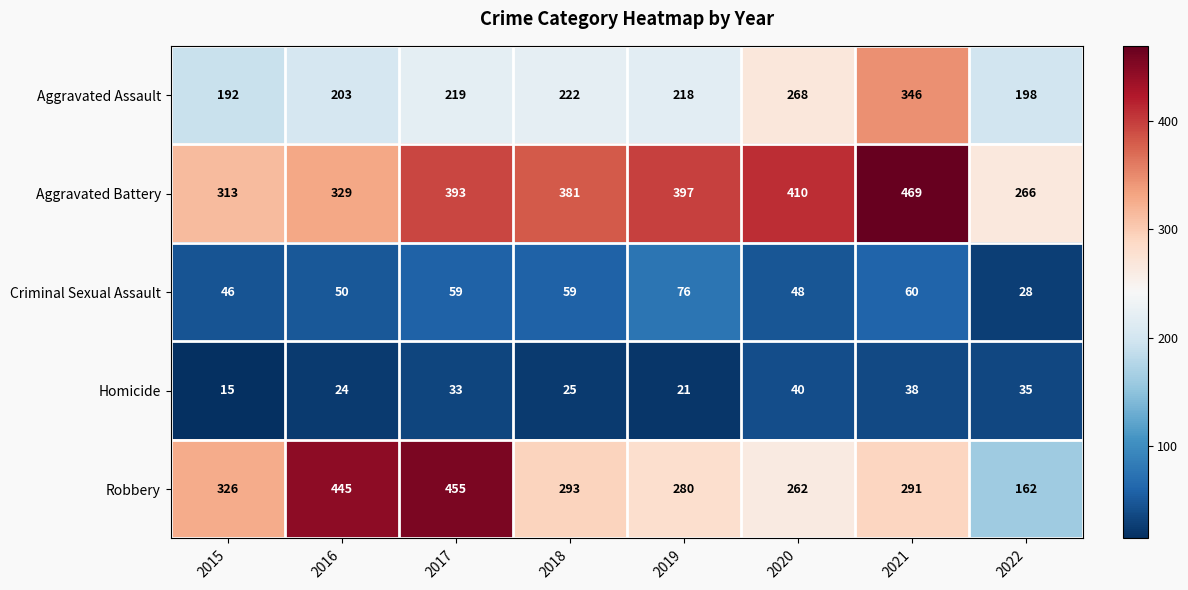

Is it true that Homicide equals 50 at 2021?

False